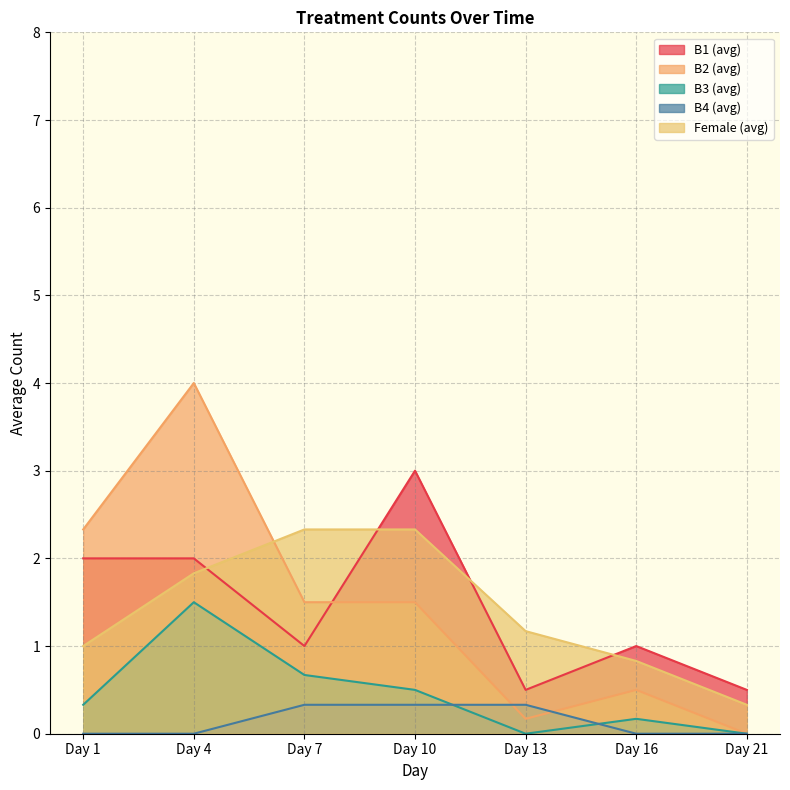

Where is B4 (avg) nearest to the value 0?

Day 1